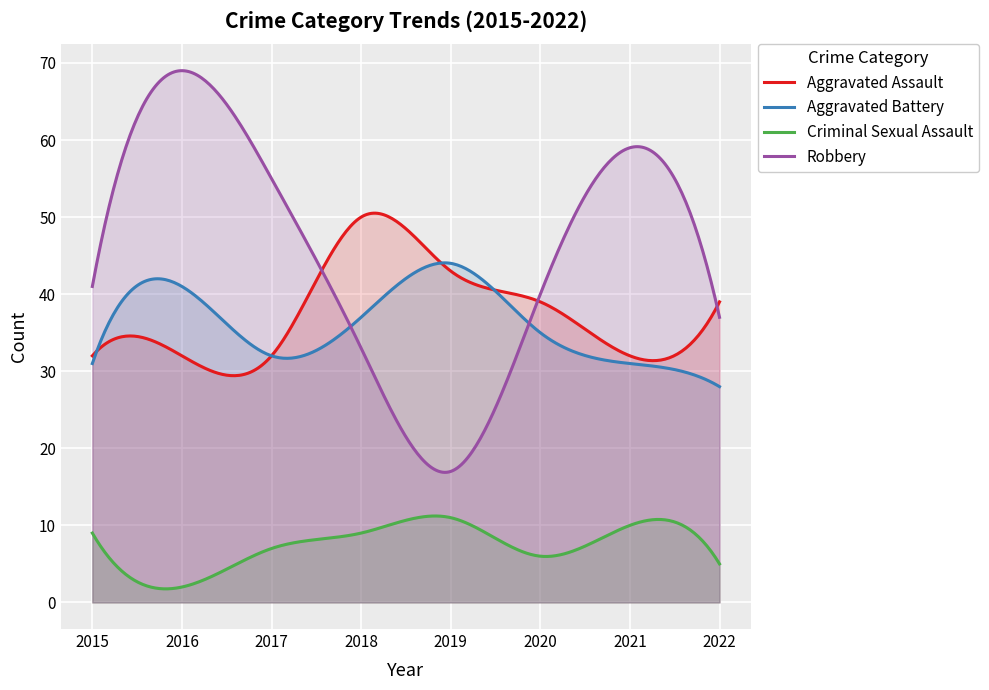

Which series has the largest total across all categories?

Robbery